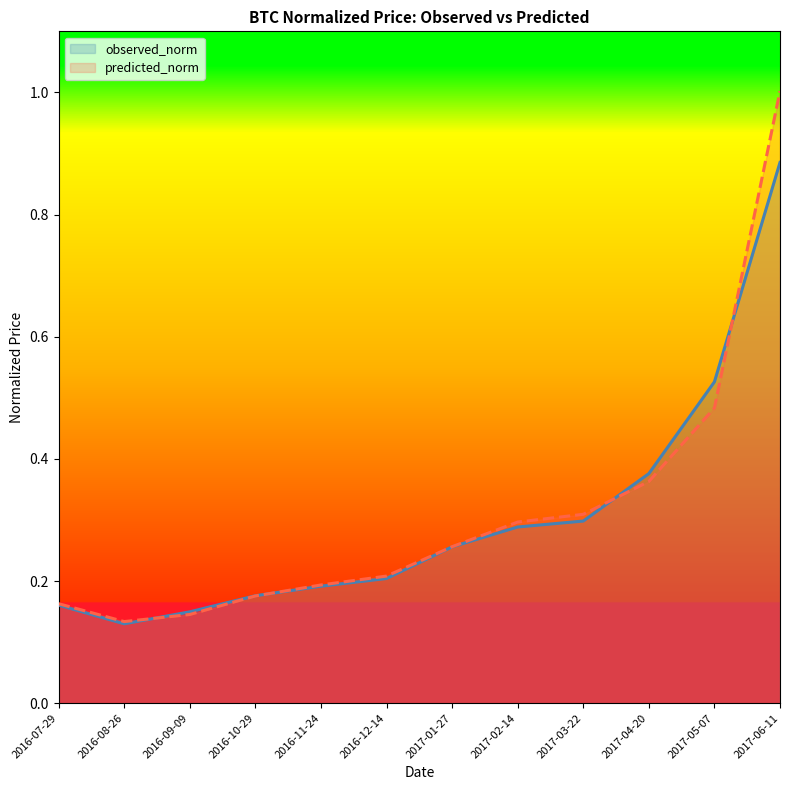

What is the label of the 4th point from the right?

2017-03-22